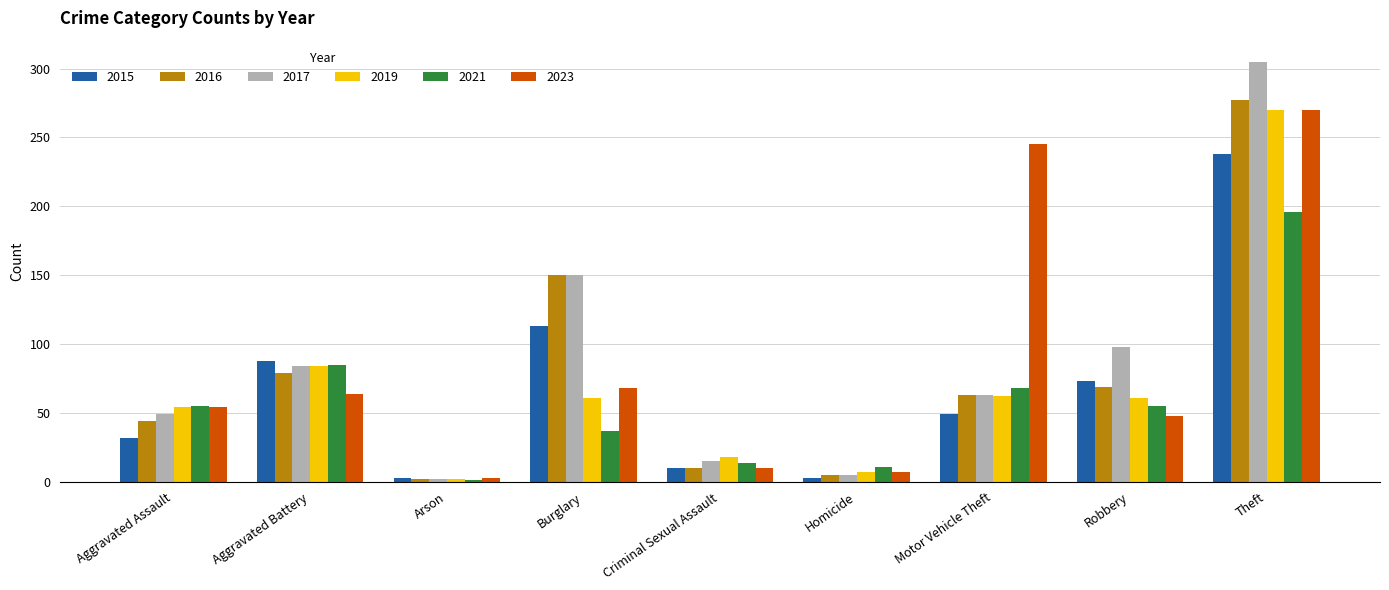

What is the average value of the 2019 series?

69